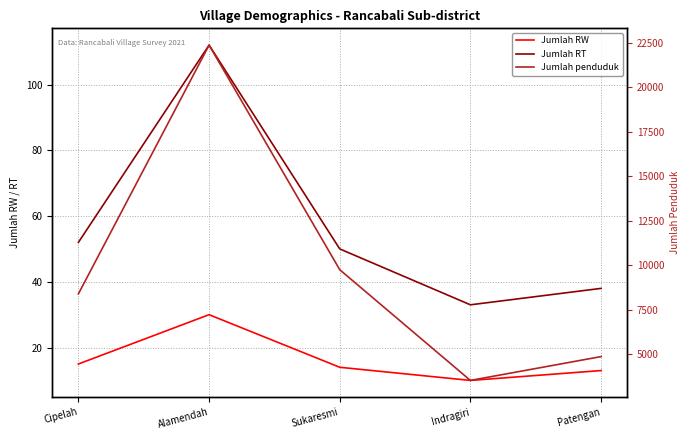

Is the value of Jumlah penduduk at Patengan greater than the value of Jumlah RT at Patengan?

Yes